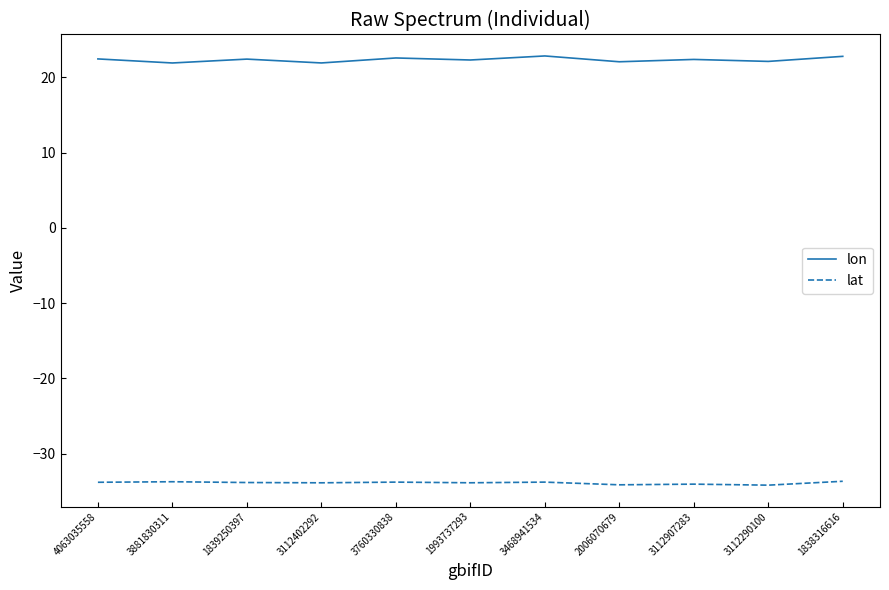

What is the minimum value for lat?

-34.2